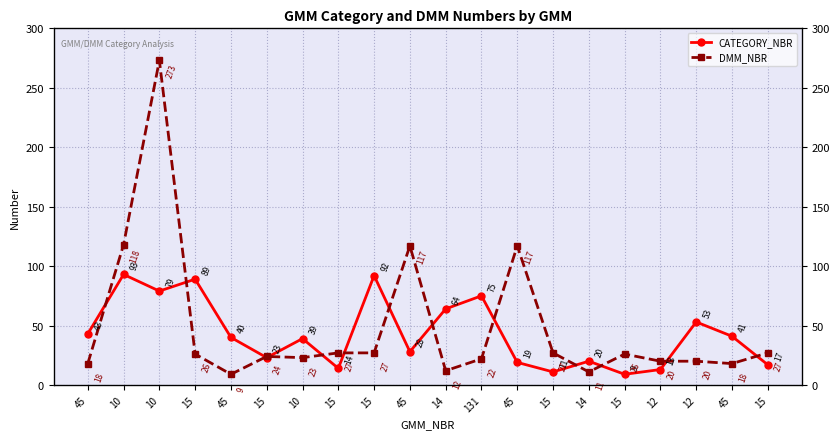

Is the value of DMM_NBR at 15 greater than the value of CATEGORY_NBR at 12?

Yes